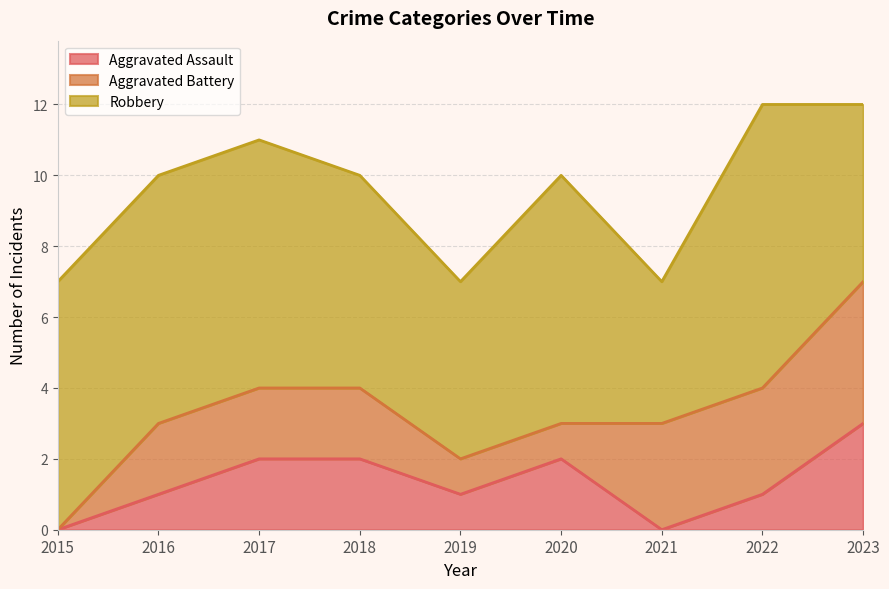

How many data points in Aggravated Assault are above 1?

4